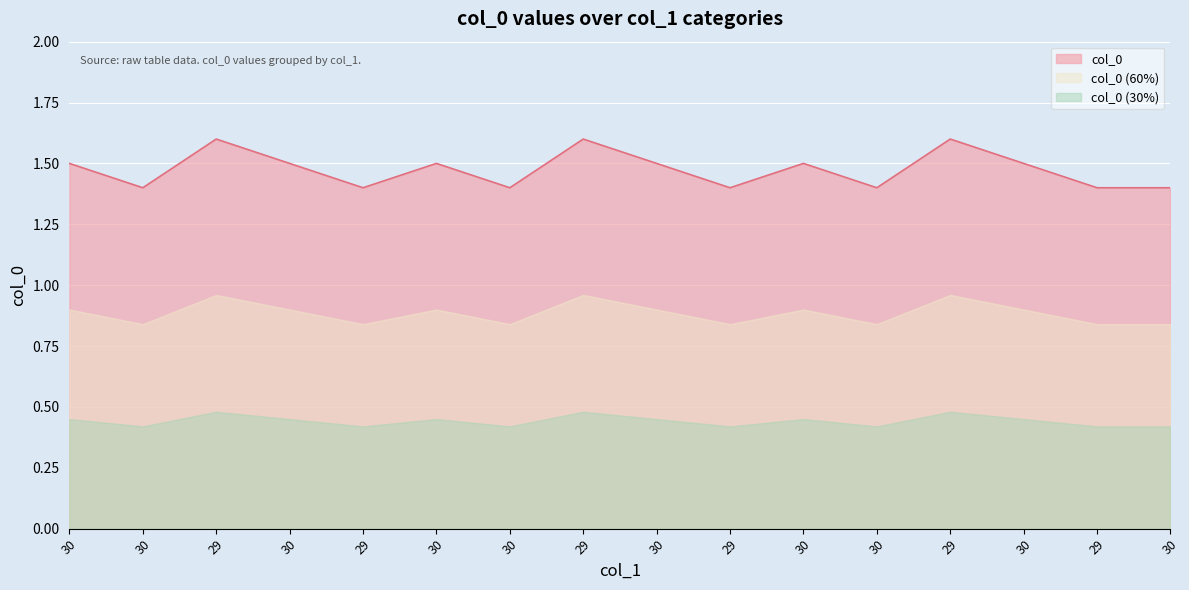

What is the difference between the values at 30 and 30?

0.1